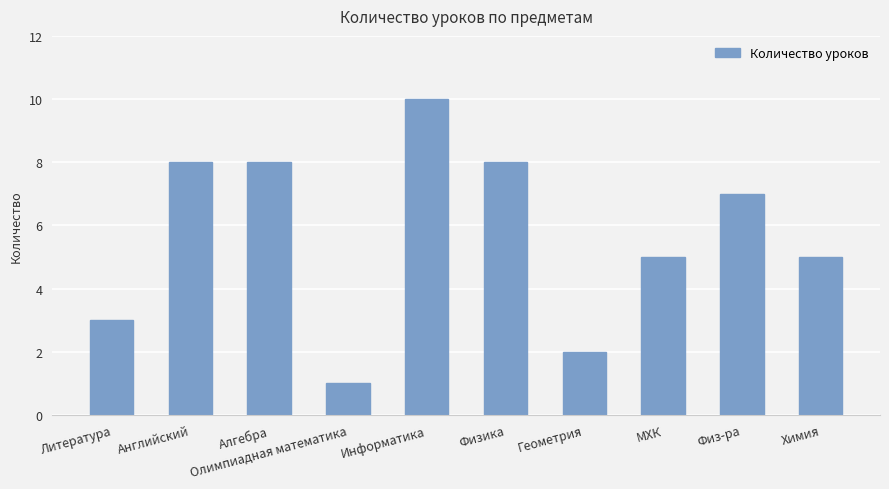

Where does the data first go above 7?

Английский